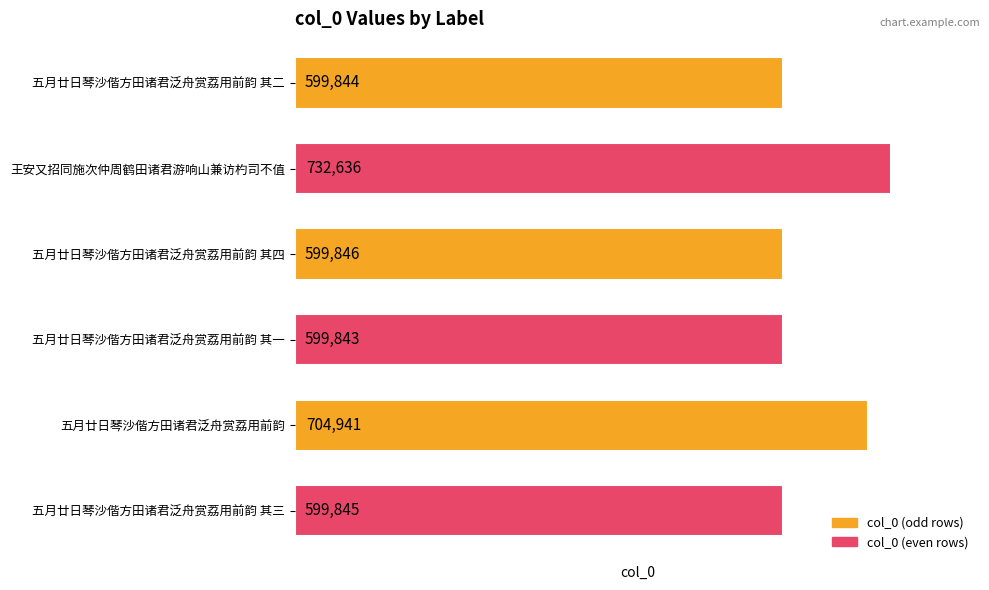

The chart shows a value of 977062 at 五月廿日琴沙偕方田诸君泛舟赏荔用前韵 其三. True or false?

False